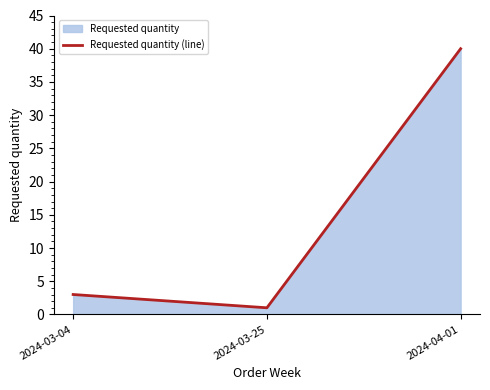

List the labels in order of value, largest first.

2024-04-01, 2024-03-04, 2024-03-25